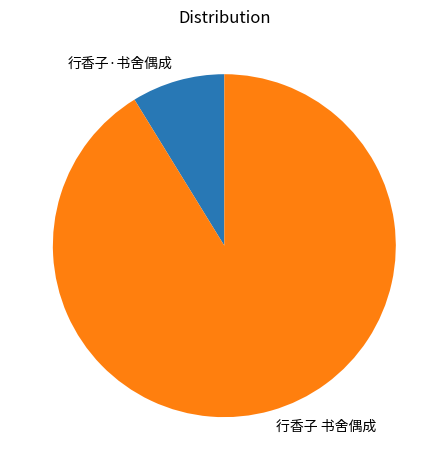

How many segments does this pie chart have?

2